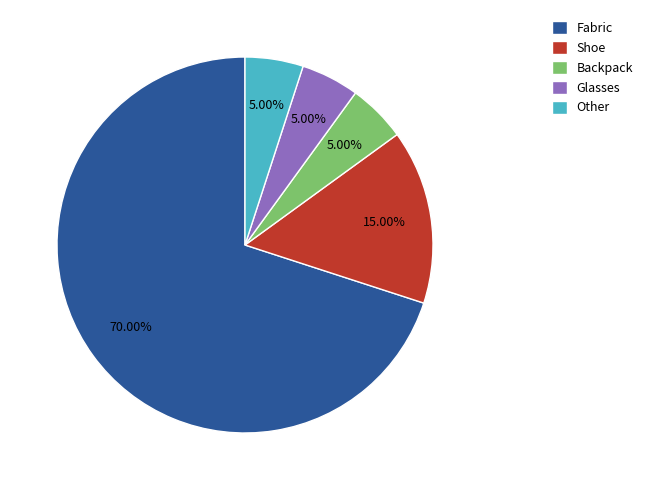

Combined, do Shoe and Backpack account for over 50%?

No